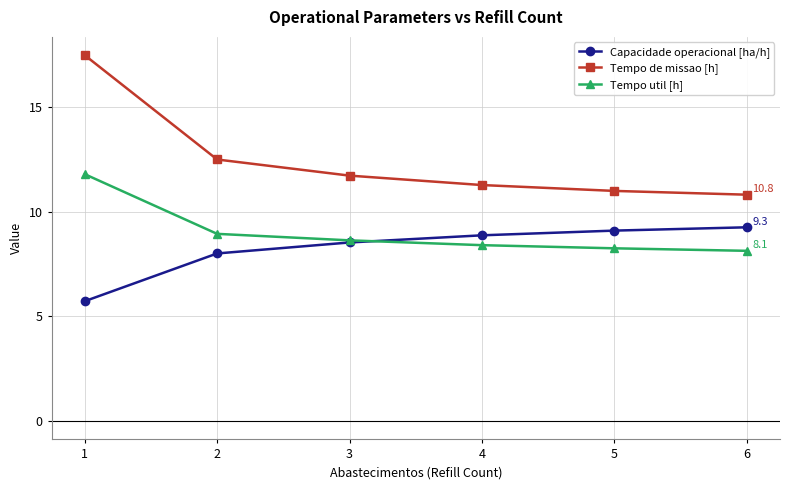

True or false: Tempo de missao [h] has more than 2 points higher than both neighbors.

False